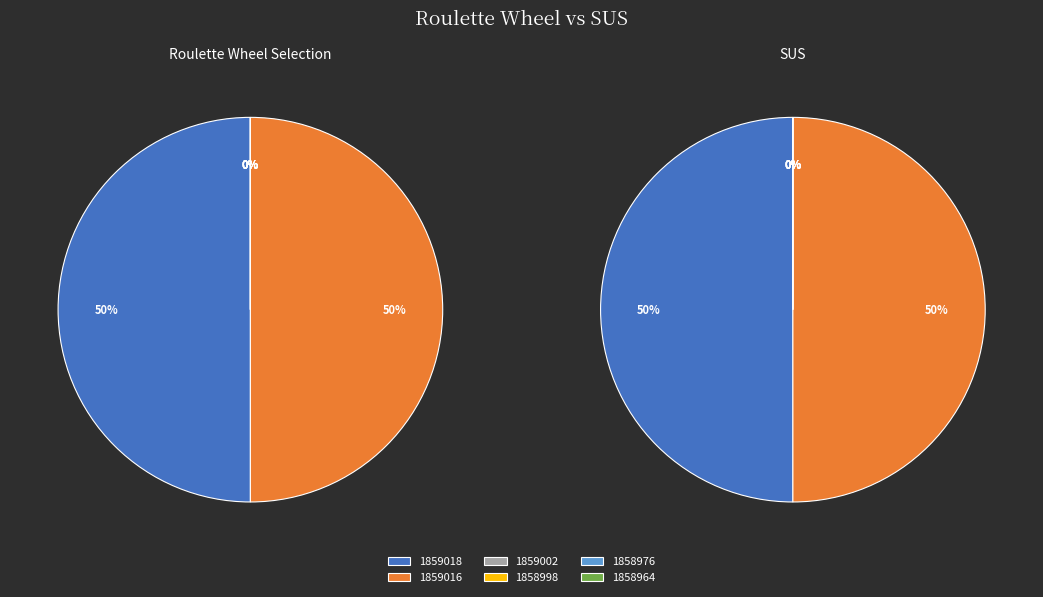

To the nearest percent, what is the difference between the largest and smallest slice percentages?

50%